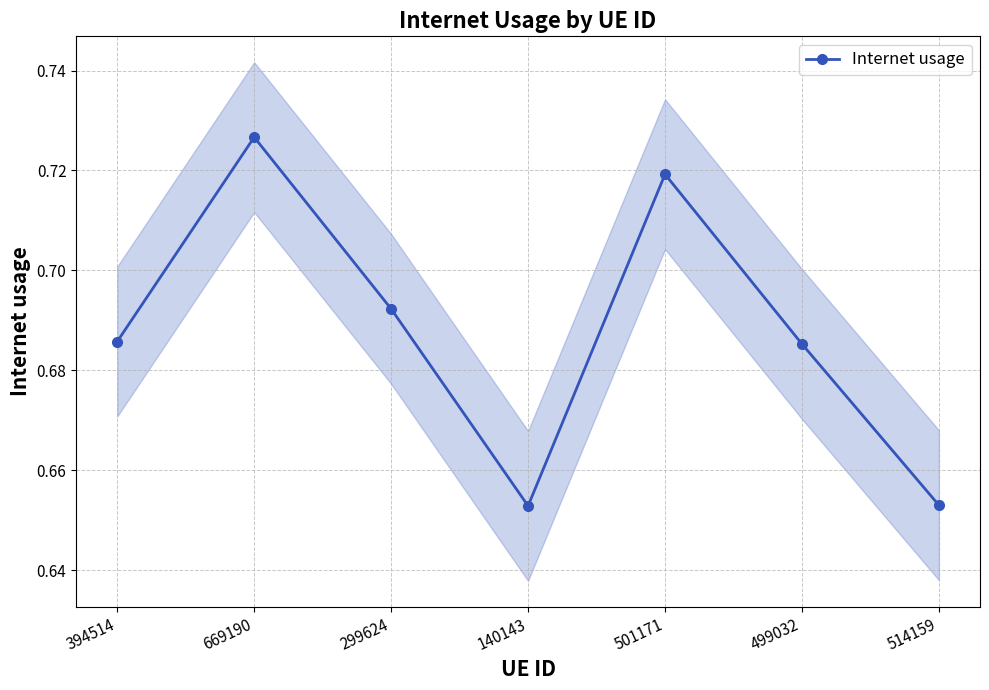

How many values are between 0 and 1?

7